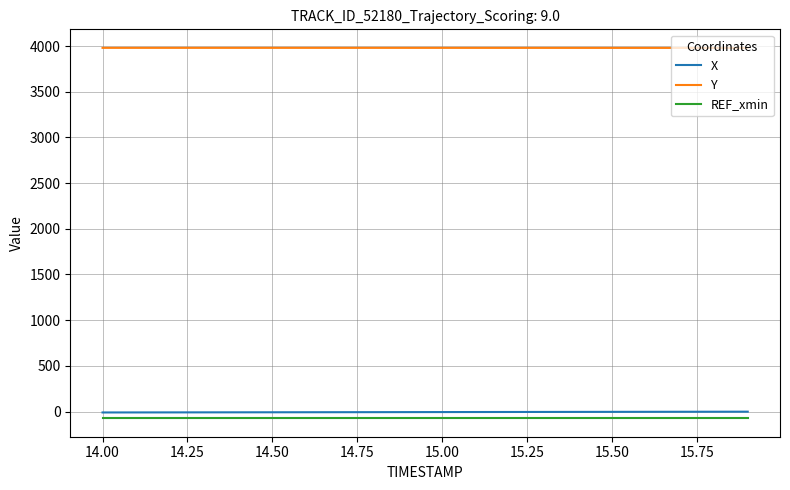

Which series has the largest total across all categories?

Y